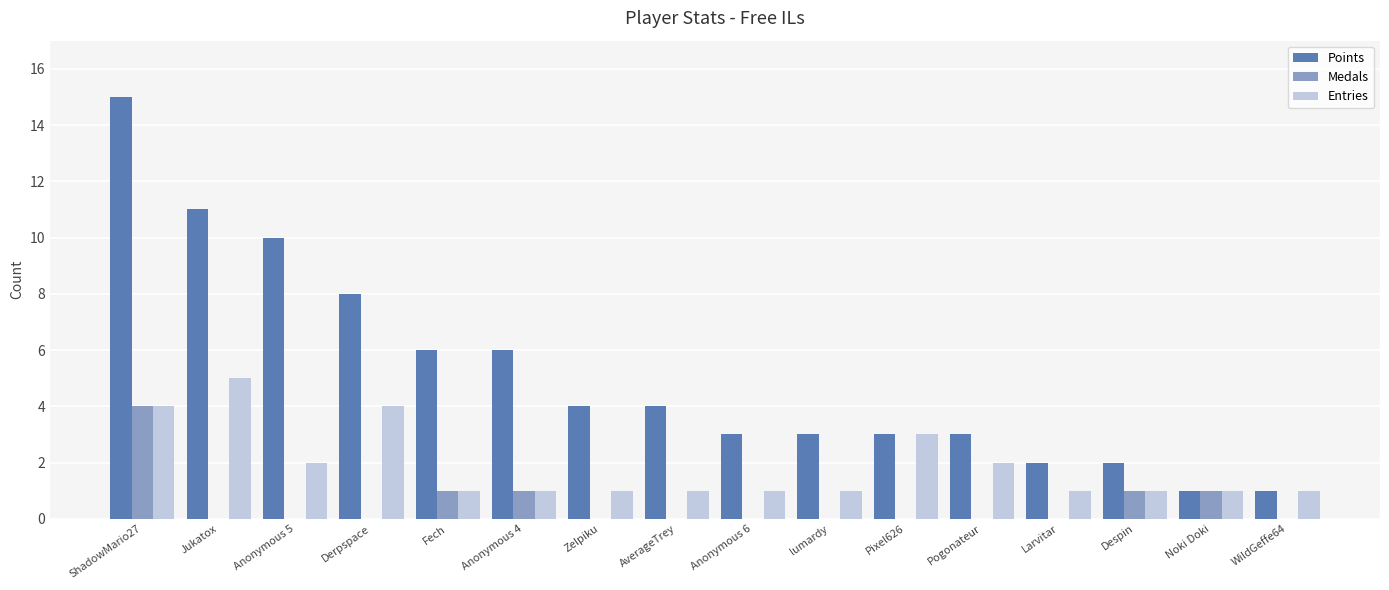

Is the value of Medals at Anonymous 6 greater than the value of Points at Pogonateur?

No